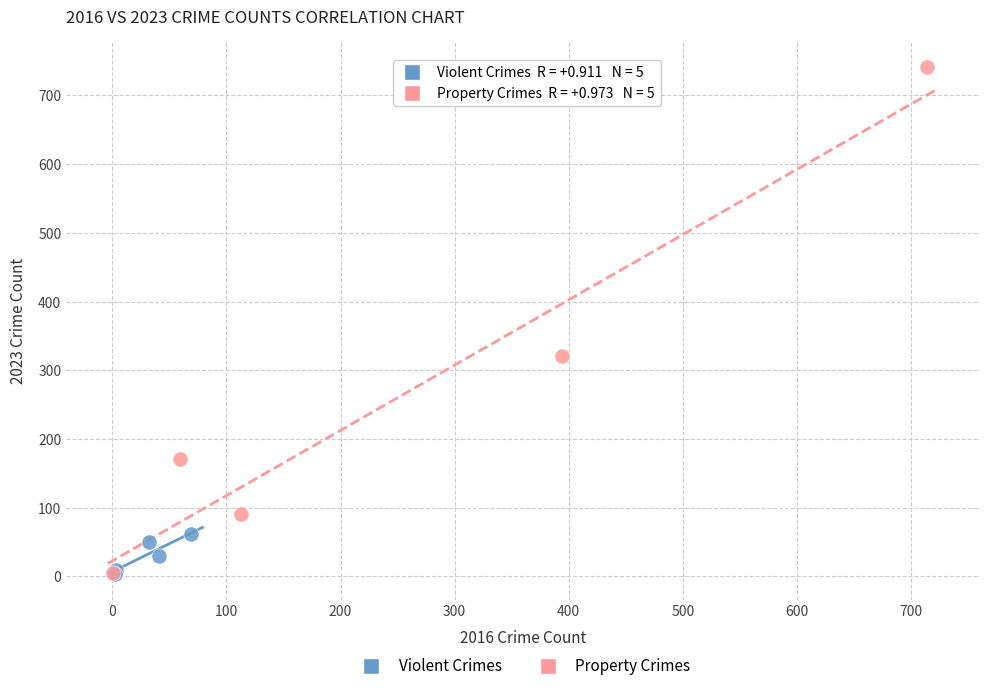

Which series has the widest spread of Y values?

Property Crimes